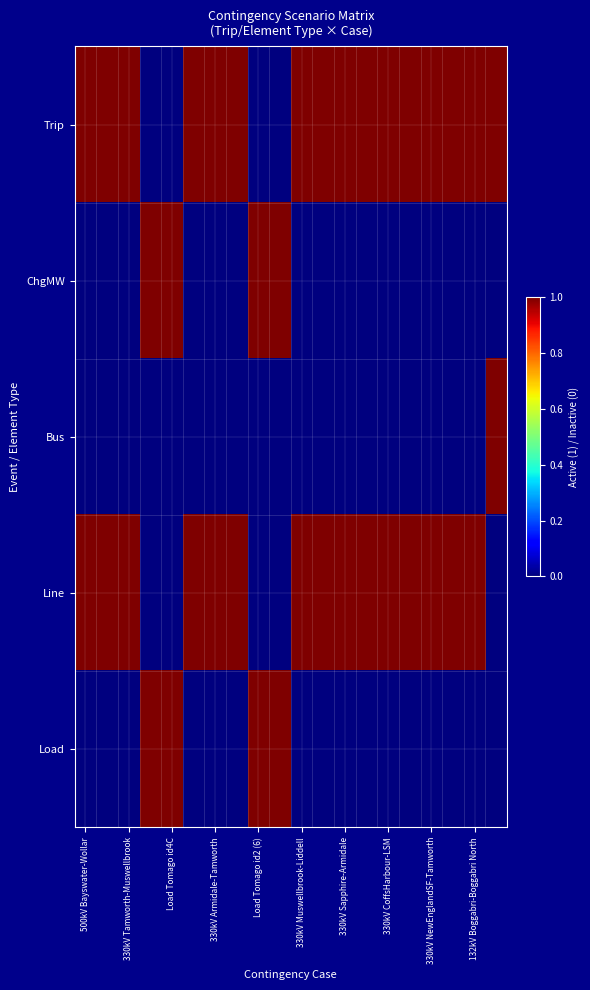

Which series has the largest range (max minus min)?

Trip